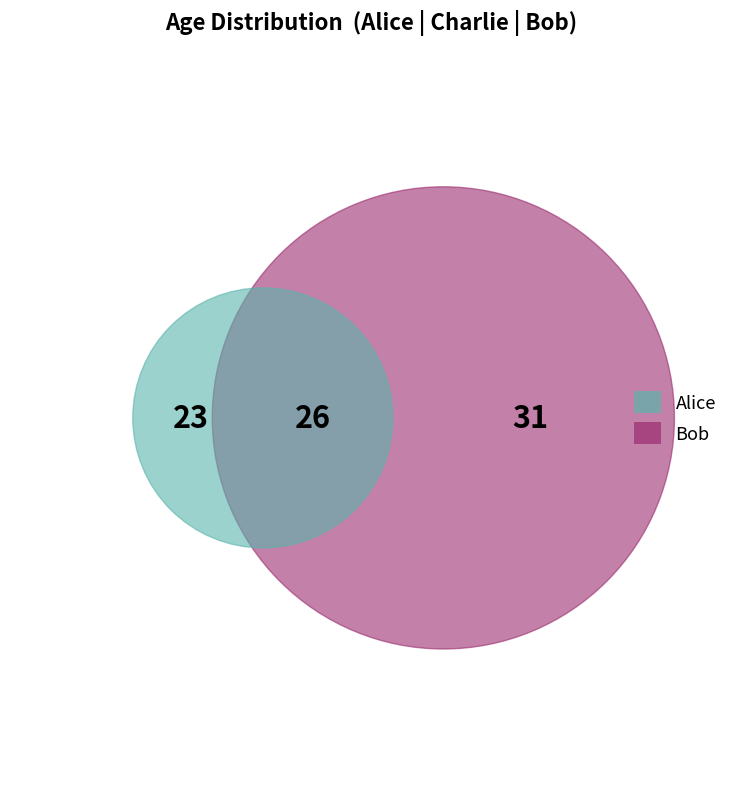

Do Alice and Charlie together represent more than half of the pie?

Yes